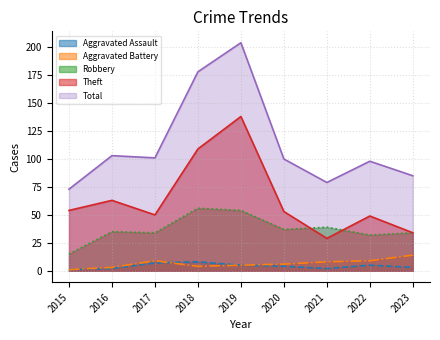

Reading left to right, what are all the values shown in this chart?

Aggravated Assault: 1	2	7	8	5	4	2	5	3
Aggravated Battery: 1	3	9	4	5	6	8	9	14
Robbery: 15	35	34	56	54	37	39	32	34
Theft: 54	63	50	109	138	53	29	49	34
Total: 73	103	101	178	204	100	79	98	85